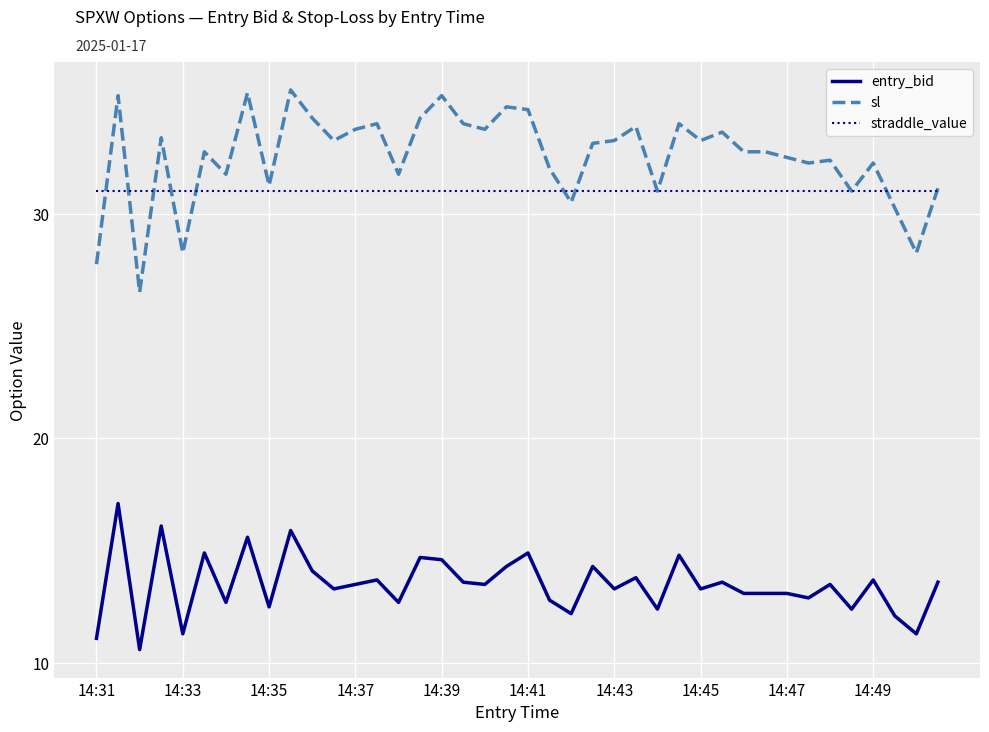

List the series in order of their peak value, highest first.

sl, straddle_value, entry_bid